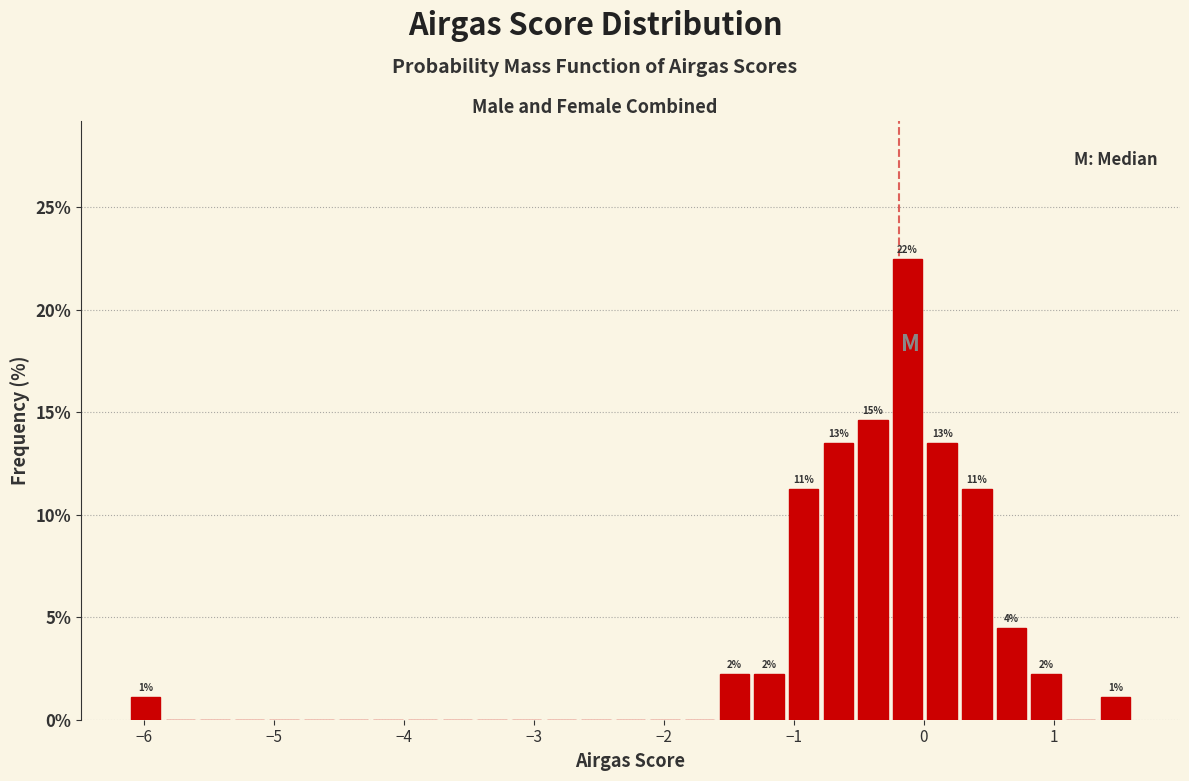

Read against the x-axis, roughly where is the centre of the tallest bar?

-0.1